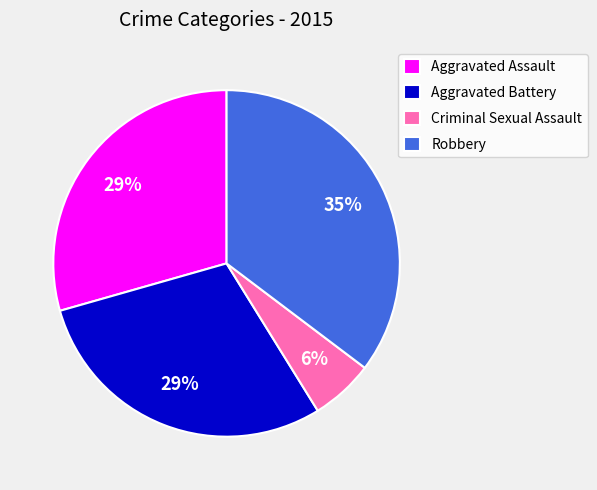

Which category has the smallest portion of the pie?

Criminal Sexual Assault